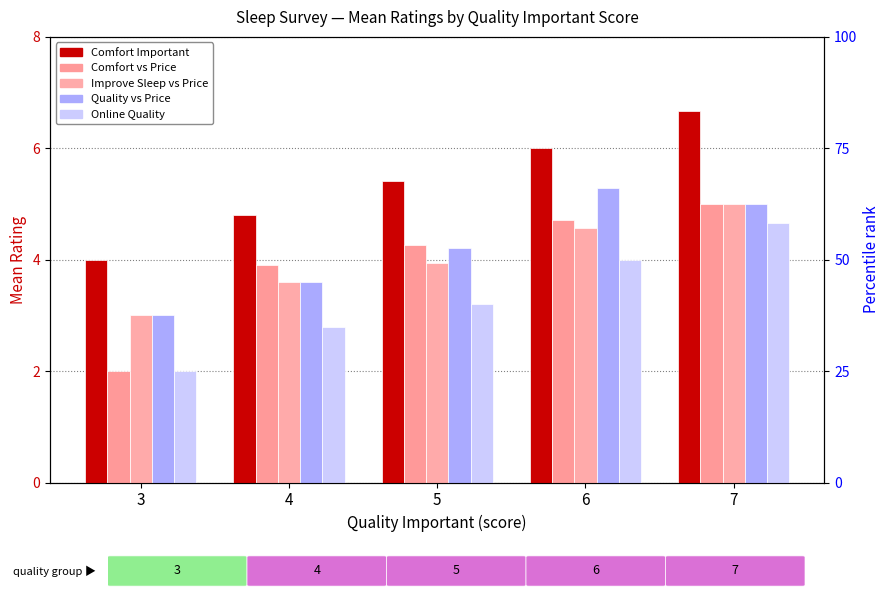

At which label does Quality vs Price first exceed 4?

5